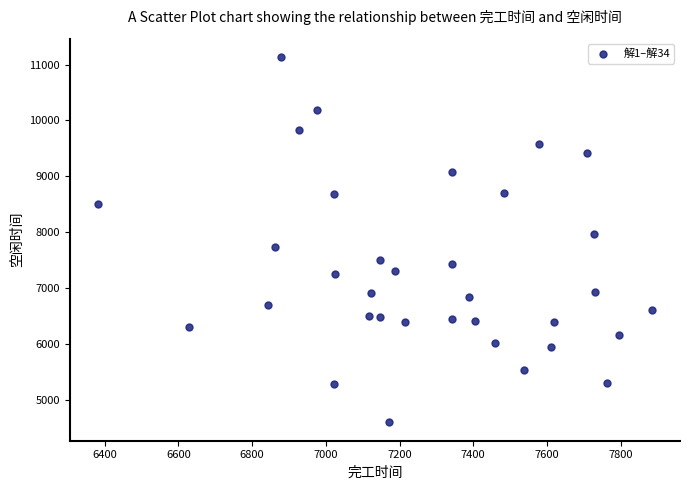

What is the range of Y values (max minus min)?

6536.0